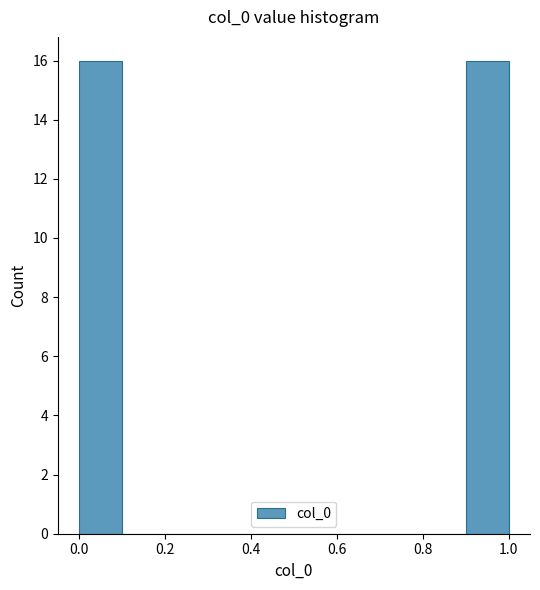

Reading left to right, list every bar in this chart as the range it spans on the x-axis followed by its height. The values are not printed on the chart, so give them approximately, as read against the axis.

0.0 to 0.1: 16
0.1 to 0.2: 0
0.2 to 0.3: 0
0.3 to 0.4: 0
0.4 to 0.5: 0
0.5 to 0.6: 0
0.6 to 0.7: 0
0.7 to 0.8: 0
0.8 to 0.9: 0
0.9 to 1.0: 16